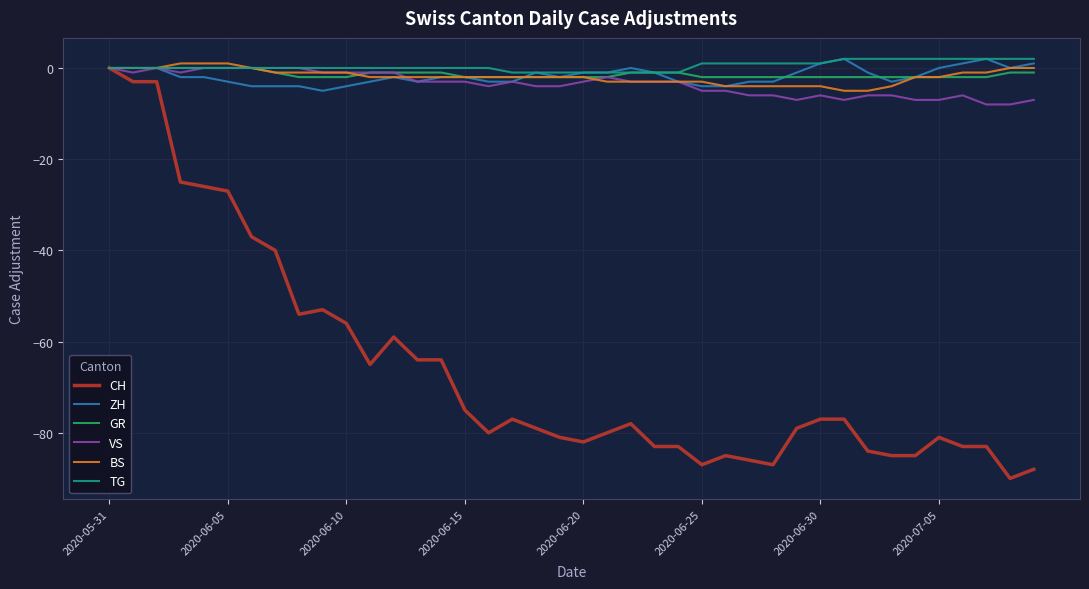

What is the minimum value for VS?

-8